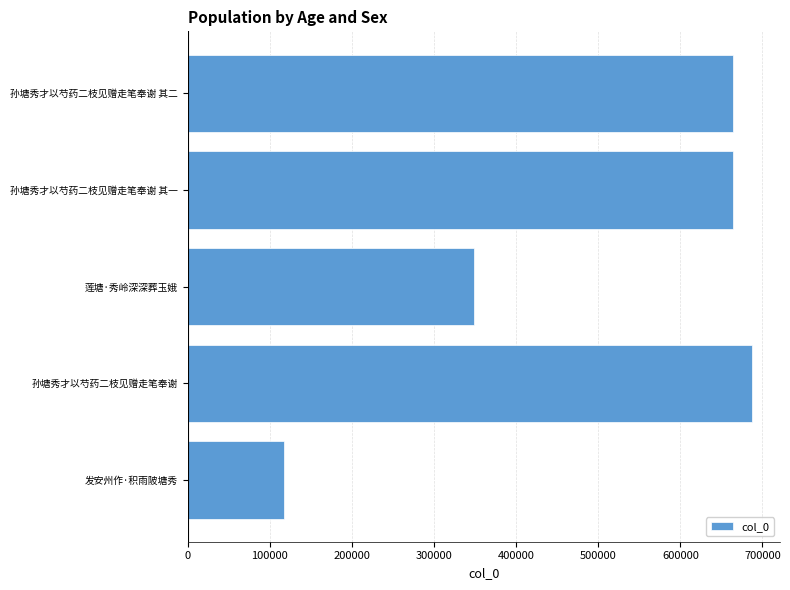

What is the difference between the maximum and minimum values?

569927